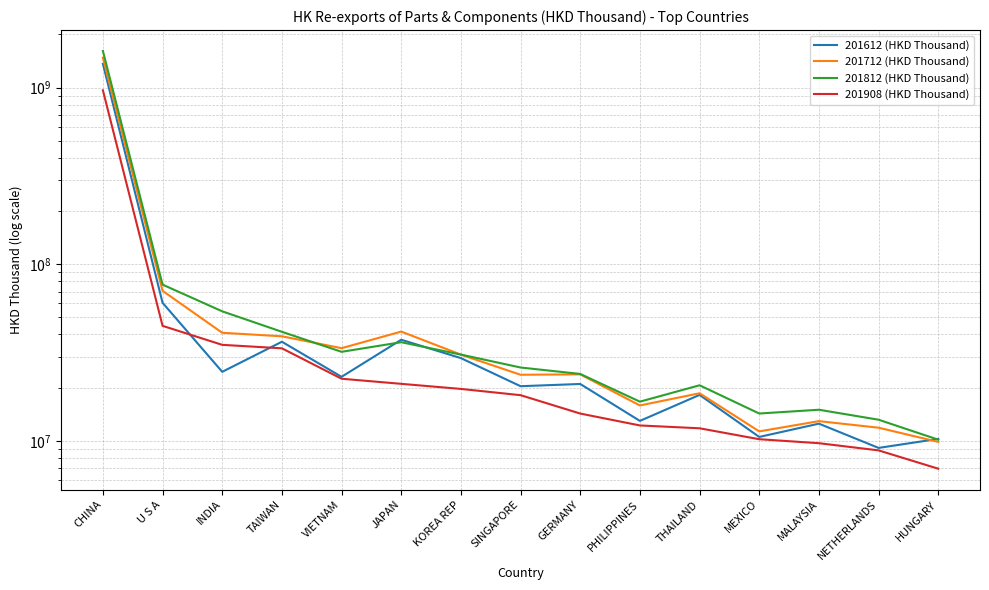

Reading left to right, transcribe all the data shown in this chart.

201612 (HKD Thousand): 1363789315.0	60468785.8	24581860.1	36385752.4	23029776.5	37351214.0	29387822.6	20375486.3	20979322.9	12961315.0	18190275.5	10516573.6	12503049.8	9114206.3	10251773.6
201712 (HKD Thousand): 1478649986.3	70673489.7	40898209.4	39063853.4	33458792.2	41540080.3	30753612.5	23658627.7	23778444.7	15854269.9	18584959.3	11304677.6	12920879.9	11862332.9	9855002.5
201812 (HKD Thousand): 1612653827.4	76632113.0	54093871.0	41421189.6	31903683.9	36164008.6	30777905.3	26005434.7	23907257.5	16656778.5	20625207.5	14271534.7	14992821.1	13163044.0	10148152.9
201908 (HKD Thousand): 965670659.5	44765211.3	34942610.0	33396235.7	22462714.2	21016534.1	19666146.4	18127498.0	14264683.8	12214815.7	11772622.3	10208174.3	9691897.2	8823988.3	6950160.4